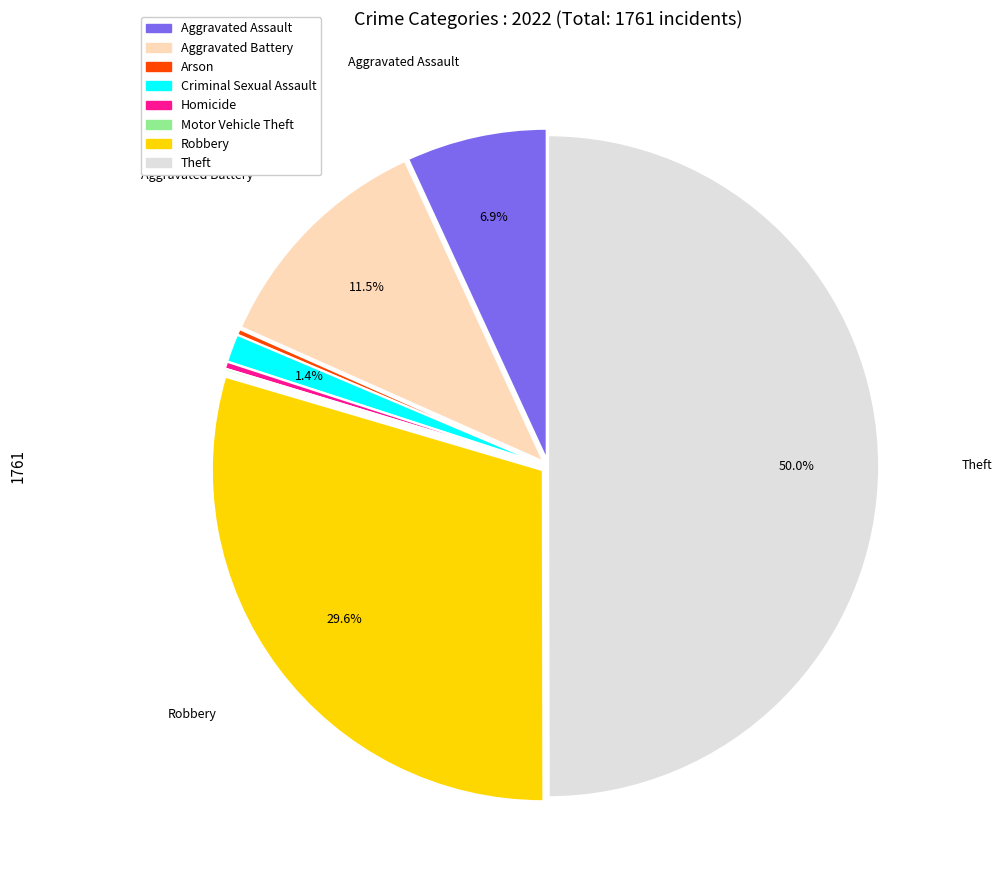

To the nearest percent, what percentage of the pie is Criminal Sexual Assault?

1%